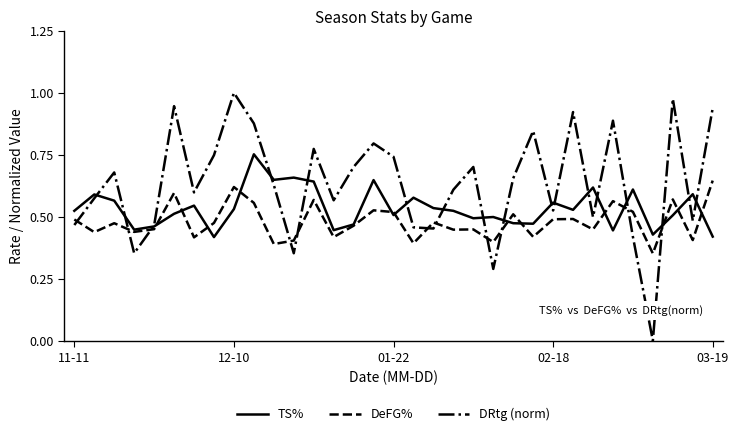

Which series has the largest range (max minus min)?

DRtg (norm)